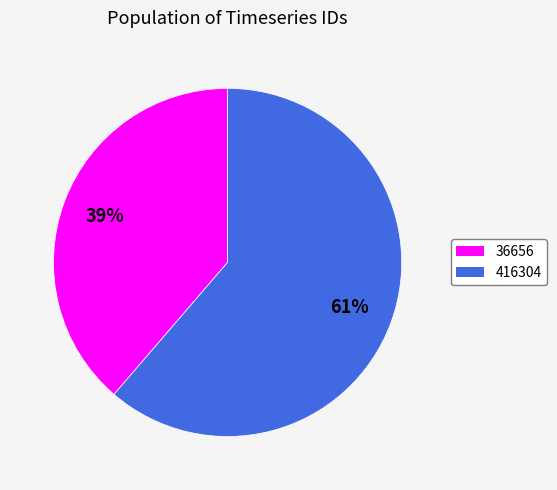

To the nearest percent, what percentage of the pie is 416304?

61%